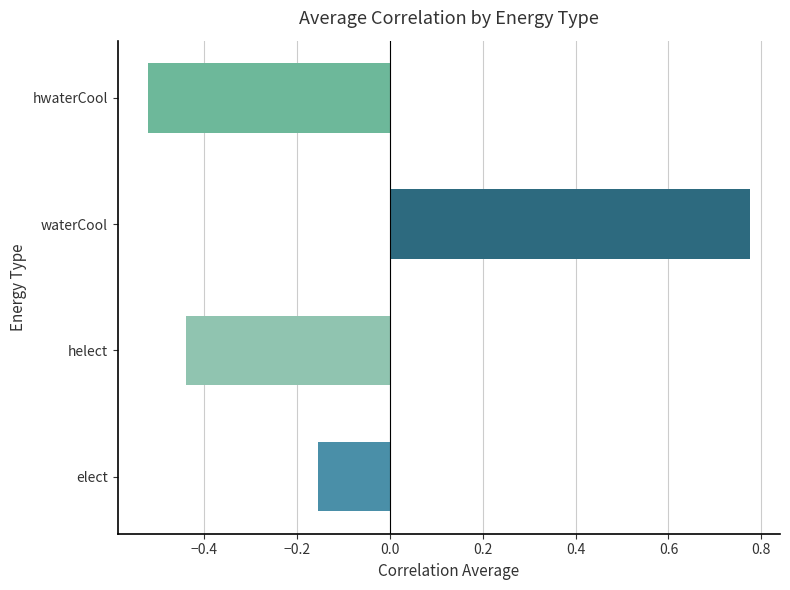

The value at helect is -0.7. True or false?

False